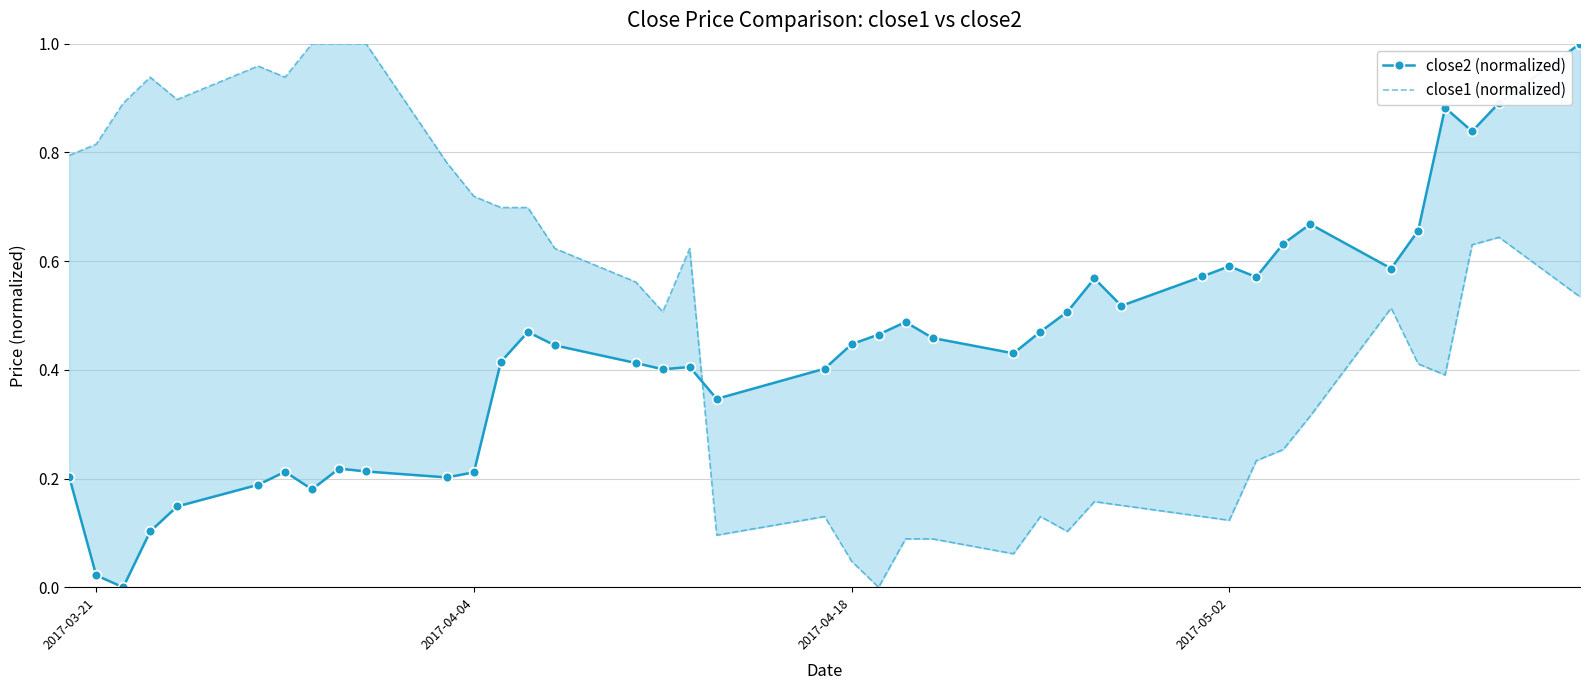

How many values in close1 (normalized) are above zero?

39